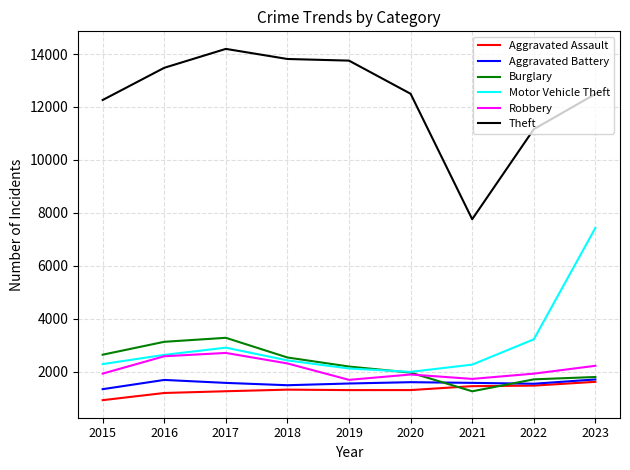

True or false: Burglary and Theft intersect in this chart.

False